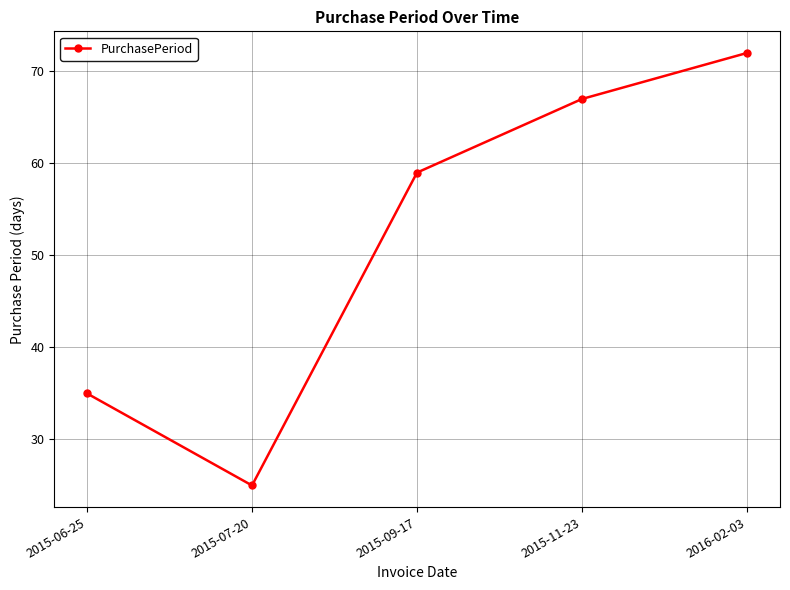

List the labels in order of value, smallest first.

2015-07-20, 2015-06-25, 2015-09-17, 2015-11-23, 2016-02-03